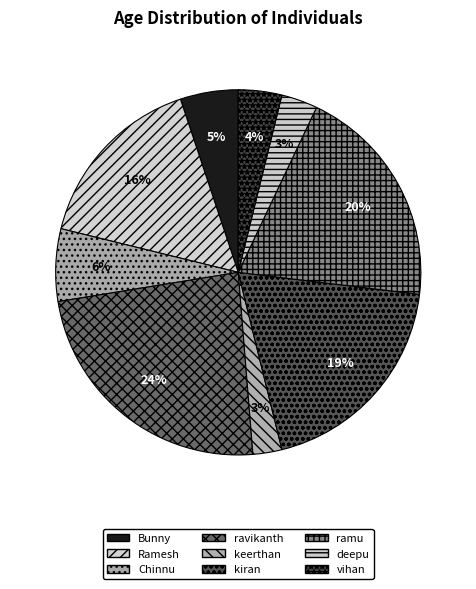

Which slice is the smallest?

keerthan